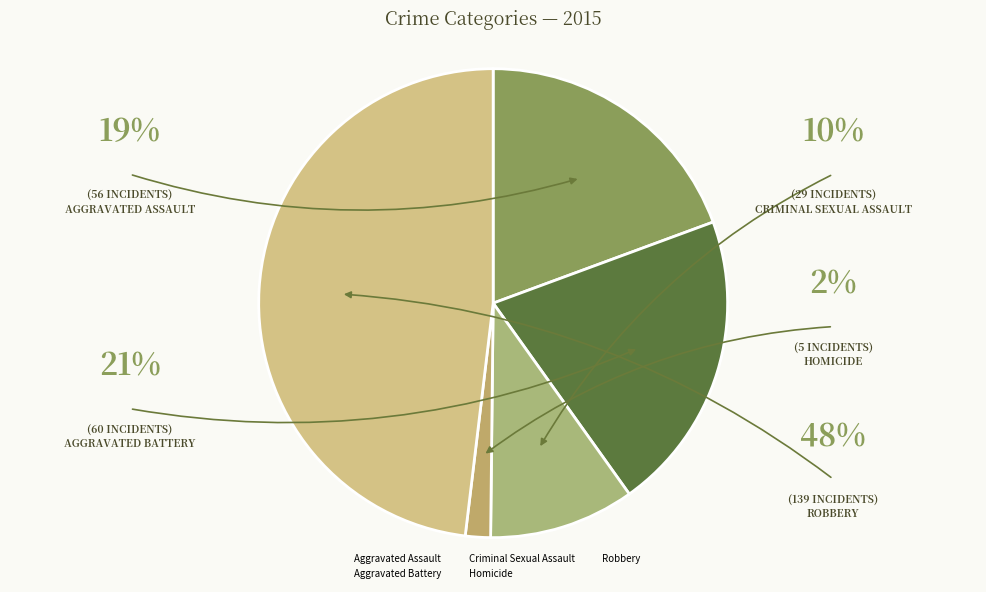

To the nearest percent, what is the difference between the Aggravated Assault and Criminal Sexual Assault slice percentages?

9%